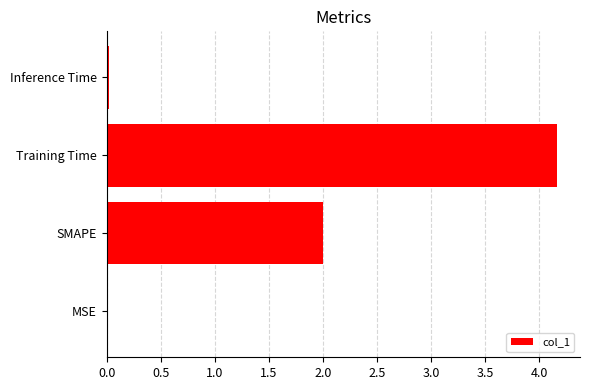

Is it true that the value at SMAPE is 2.0?

True